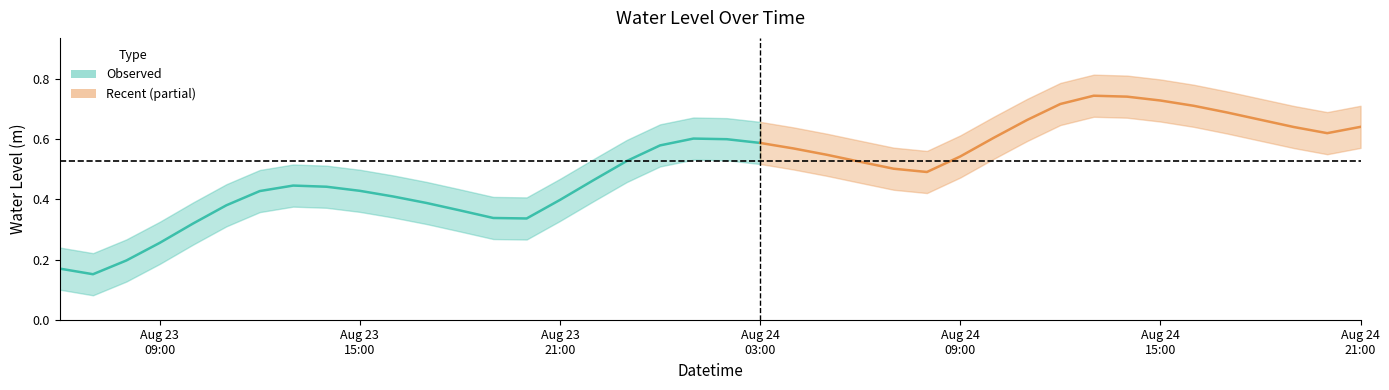

What is the difference between the values at 2024-08-23 21:00:00 and 2024-08-24 15:00:00?

0.3